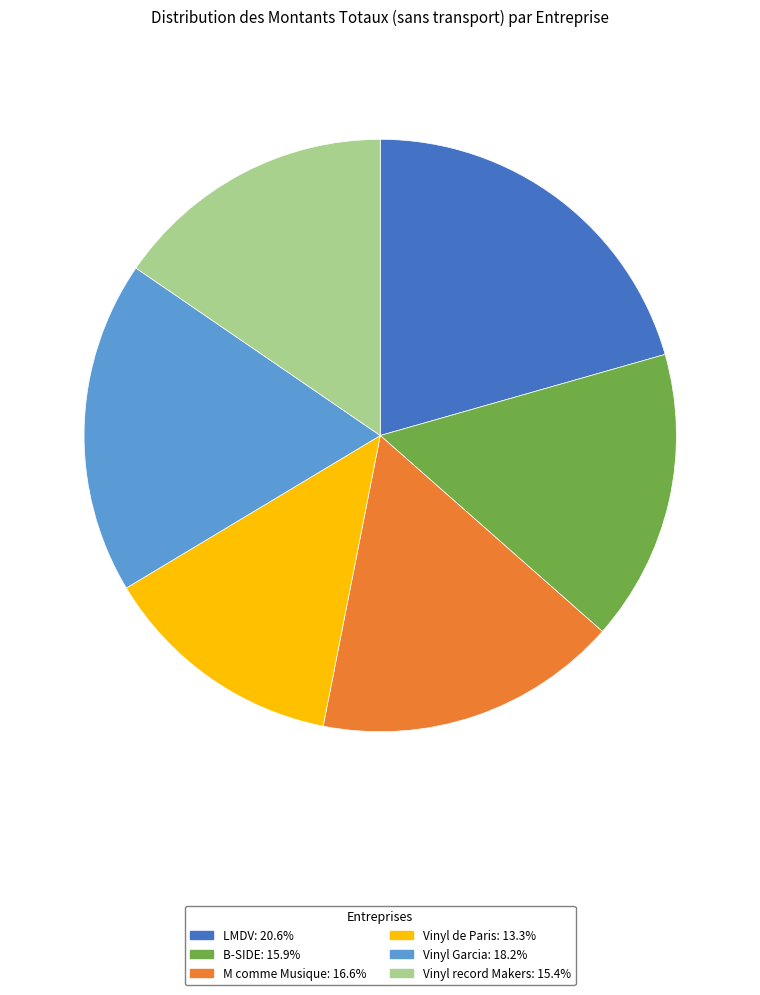

Is the sum of Vinyl record Makers: 15.4% and Vinyl Garcia: 18.2% greater than half?

No